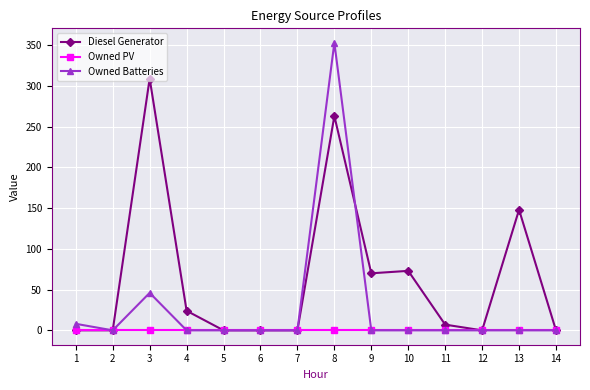

Is it true that Diesel Generator equals 73 at 10?

True